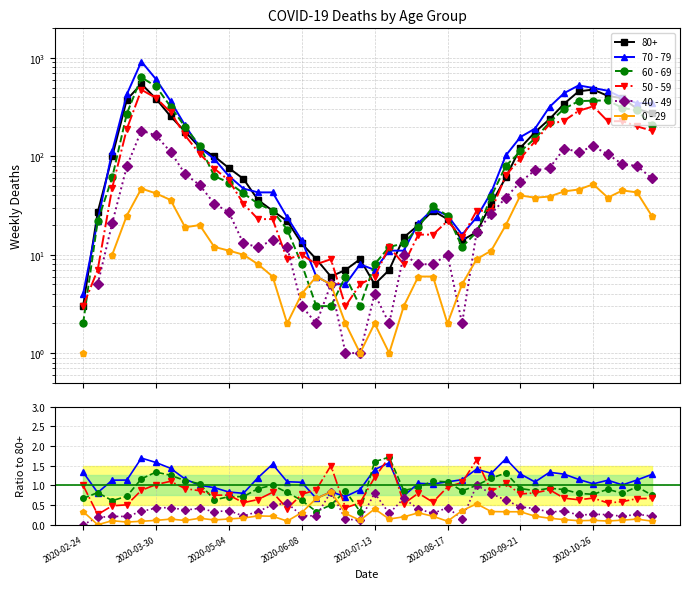

Which series has the largest total across all categories?

70 - 79